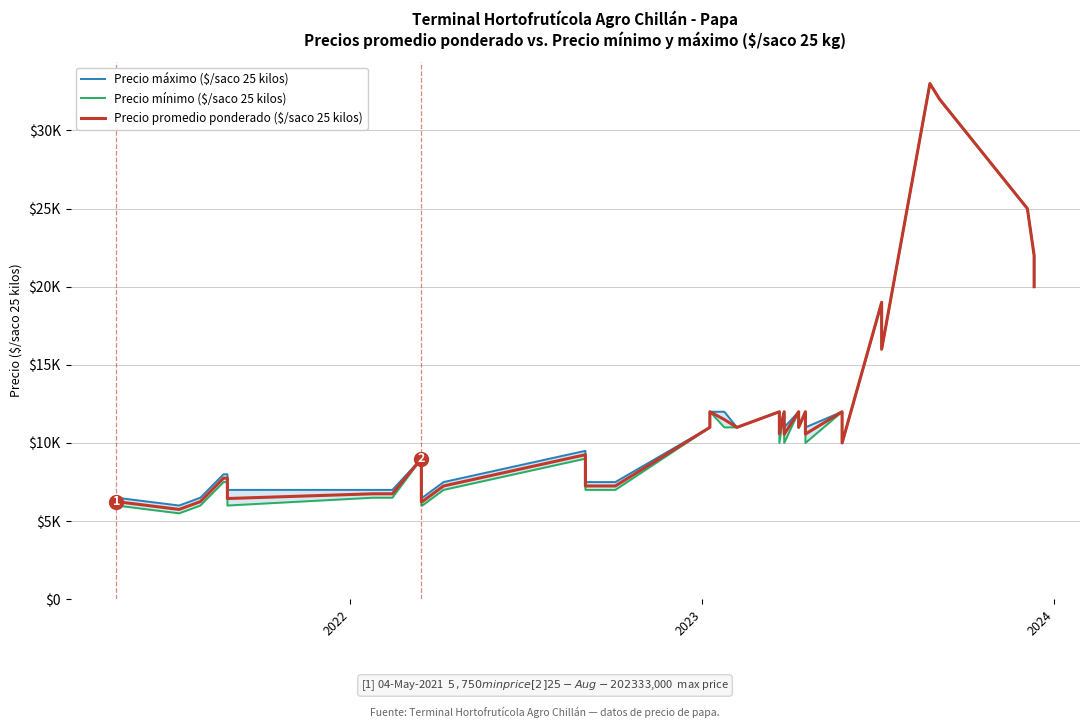

How many lines are shown in the chart?

3